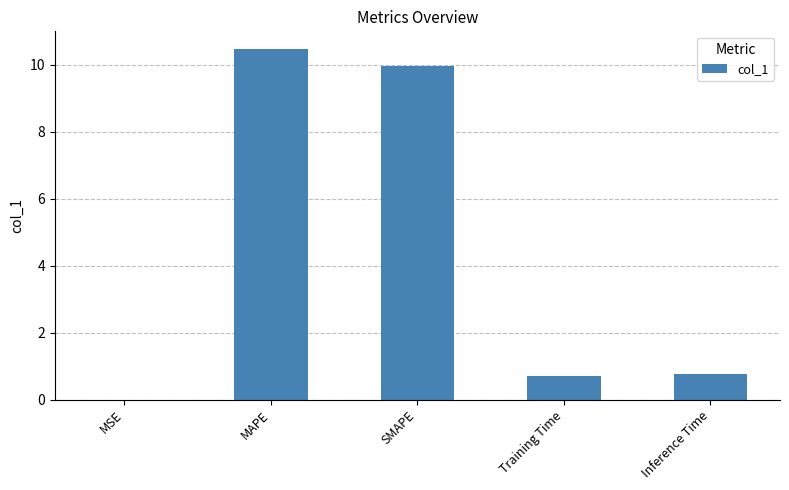

What is the approximate value at Inference Time?

0.8